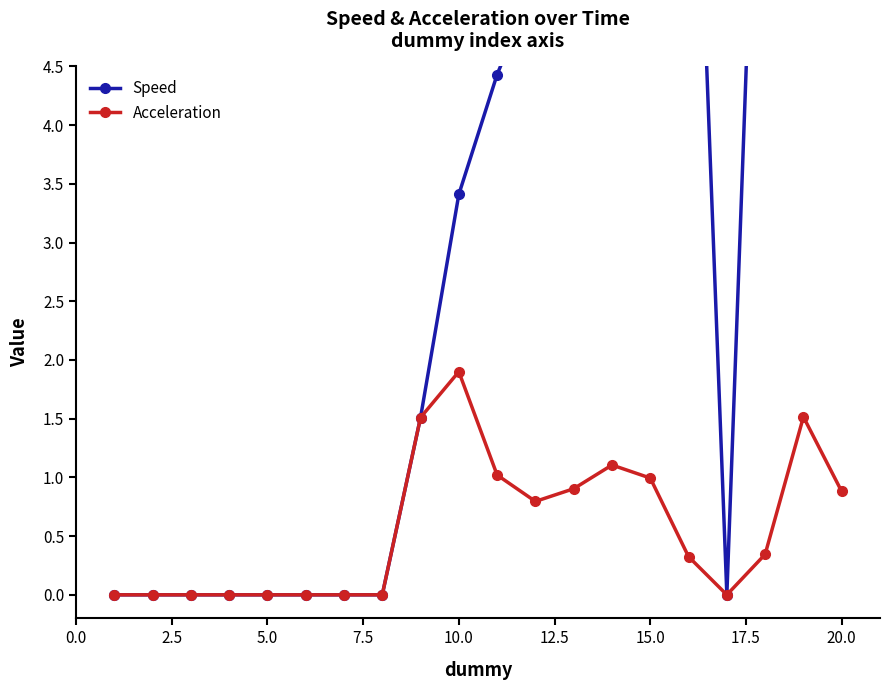

Is it true that Acceleration equals 0.0 at 5.0?

True